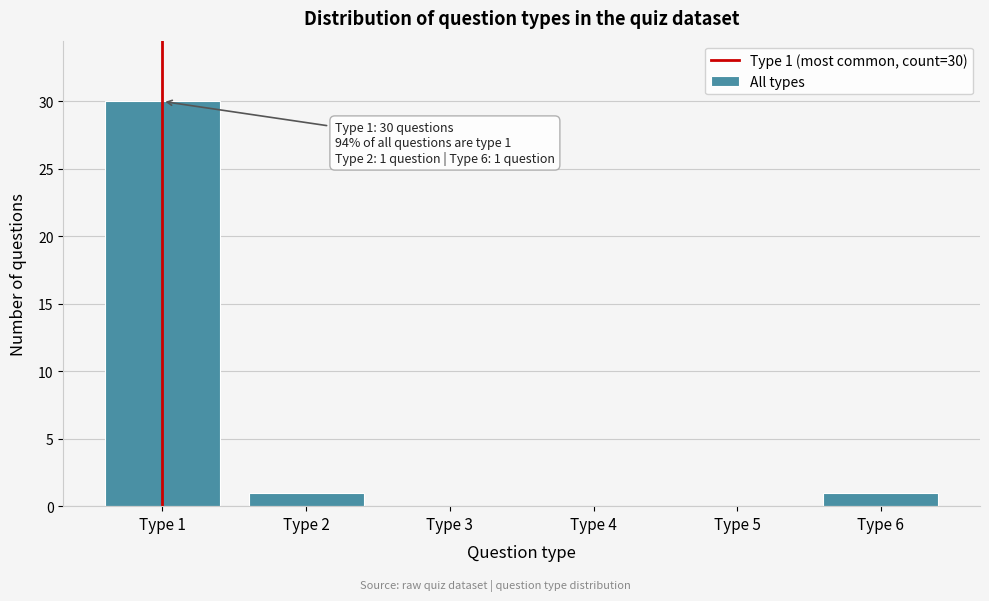

Reading right to left, transcribe all the data shown in this chart.

Type 6=1	Type 5=0	Type 4=0	Type 3=0	Type 2=1	Type 1=30